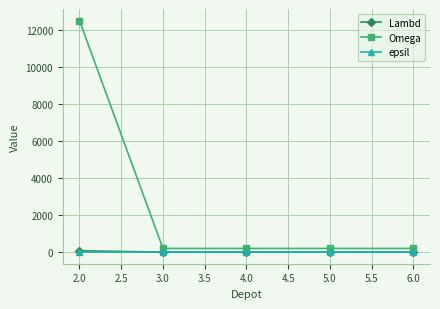

Which series has the largest range (max minus min)?

Omega